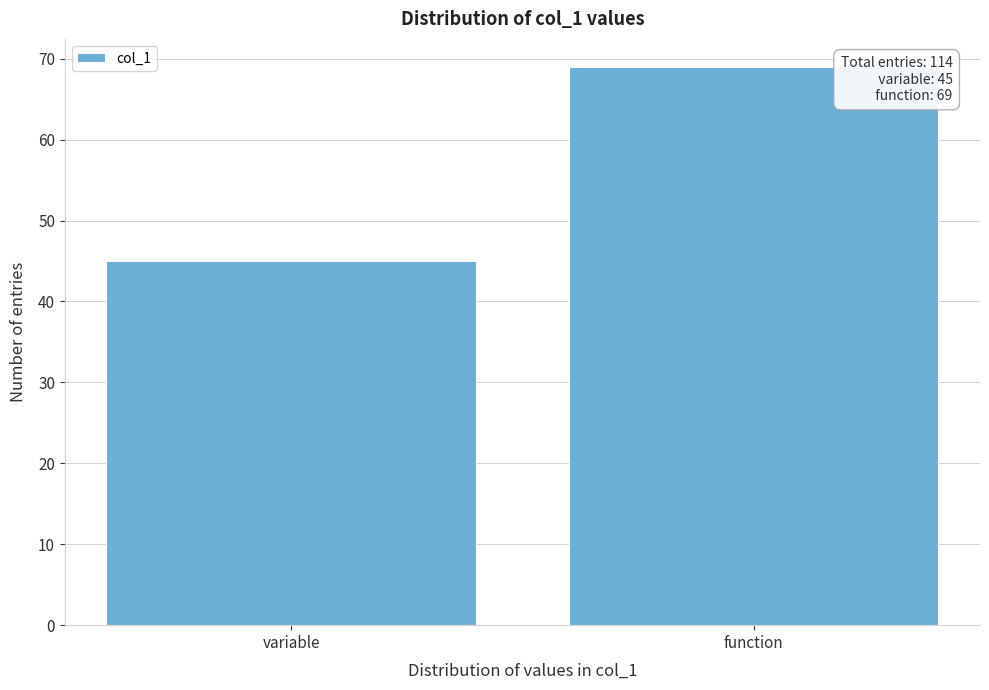

Reading right to left, transcribe all the data shown in this chart.

function=69	variable=45